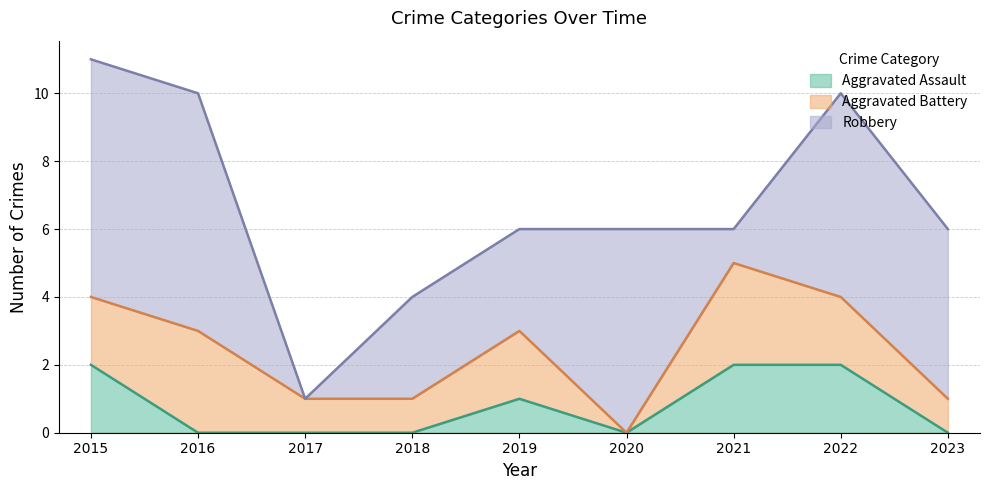

Which category has the lowest value in the Aggravated Battery series?

2020